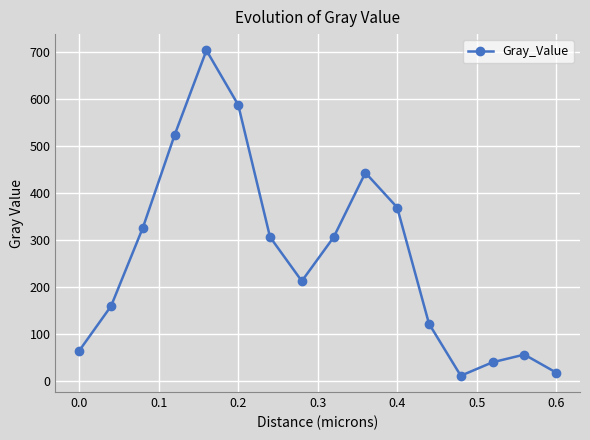

What is the value of the 8th point from the left?

212.7